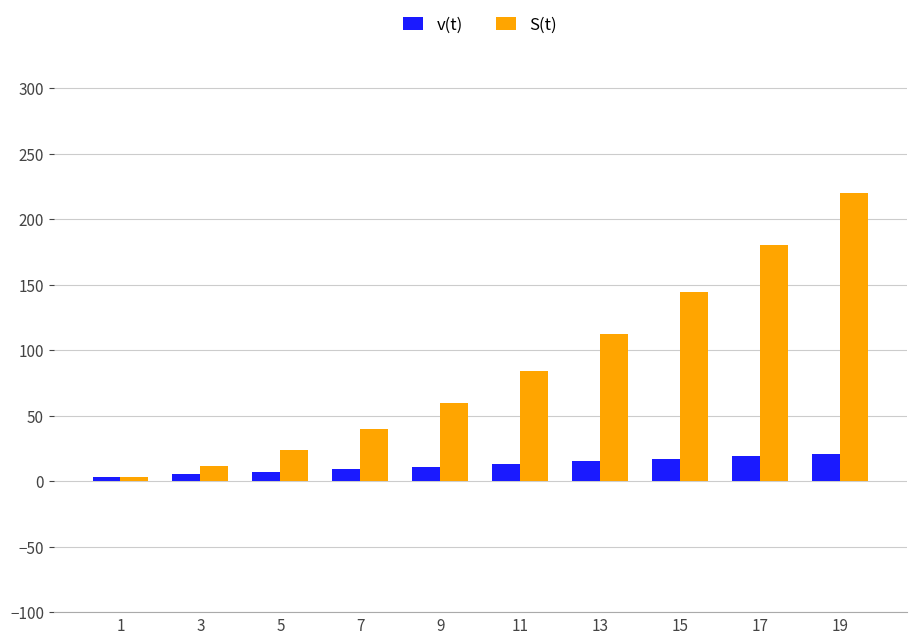

What is the total value across all series at 11?

97.0